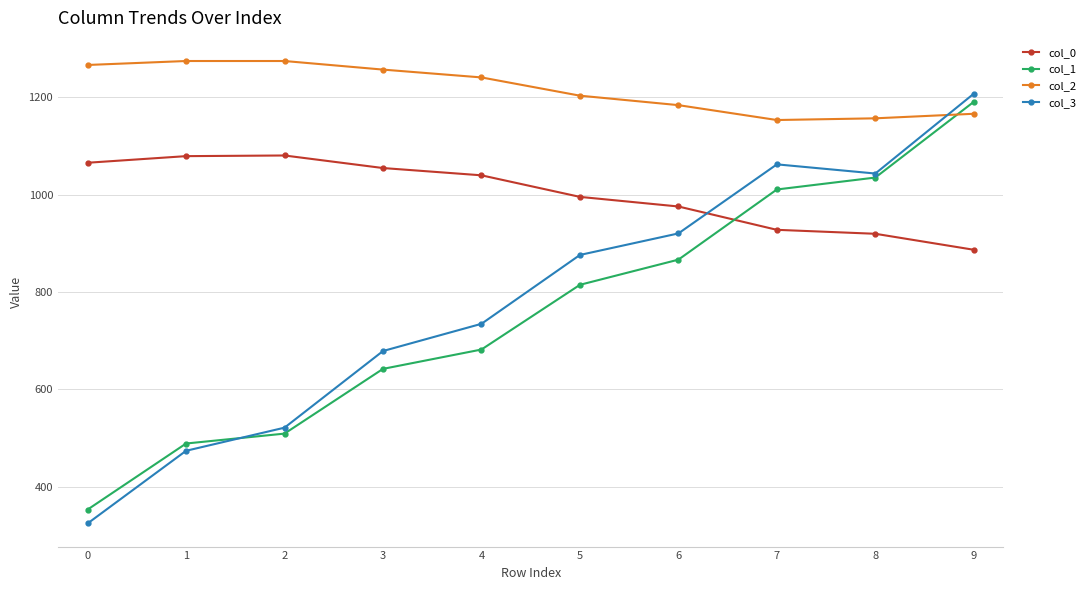

Between 6 and 8, which series saw the biggest shift?

col_1